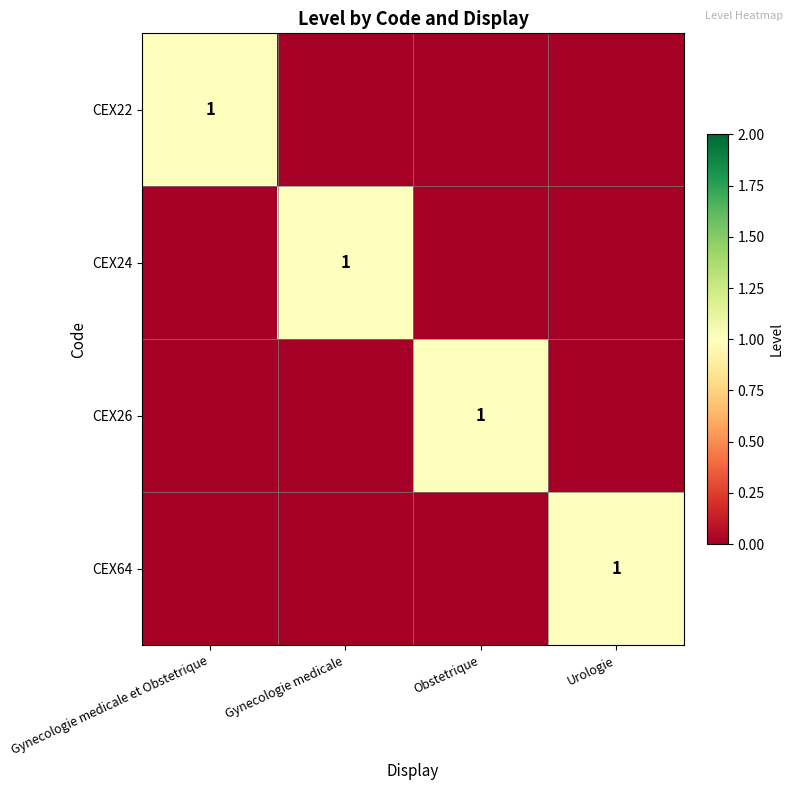

Is it true that CEX26 equals 0 at Obstetrique?

False